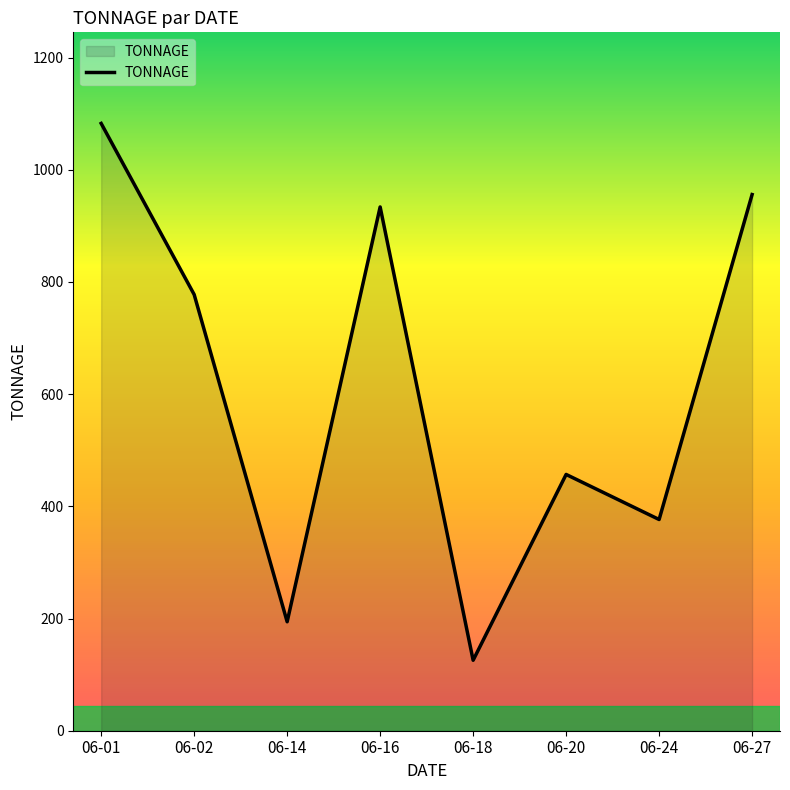

Which has a higher value, 06-20 or 06-01?

06-01